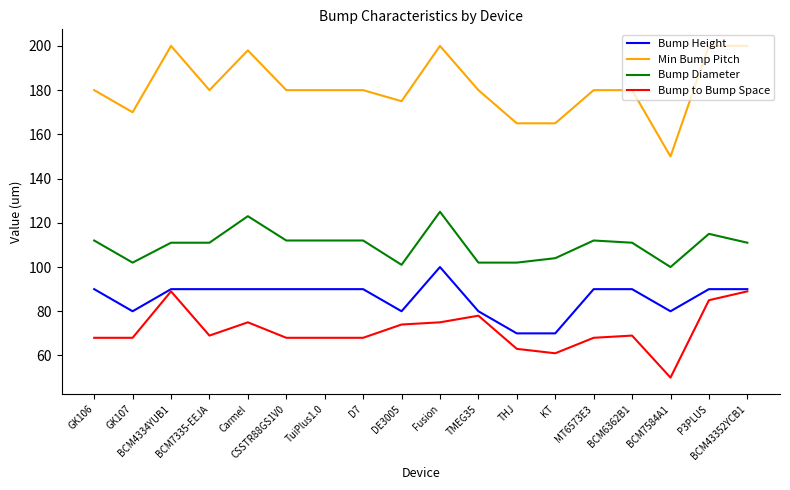

Reading right to left, transcribe all the data shown in this chart.

Bump Height: BCM43352YCB1=90	P3PLUS=90	BCM7584A1=80	BCM6362B1=90	MT6573E3=90	KT=70	THJ=70	TMEG35=80	Fusion=100	DE3005=80	D7=90	TuiPlus1.0=90	CSSTR88GS1V0=90	Carmel=90	BCM7335-EEJA=90	BCM4334YUB1=90	GK107=80	GK106=90
Min Bump Pitch: BCM43352YCB1=200	P3PLUS=200	BCM7584A1=150	BCM6362B1=180	MT6573E3=180	KT=165	THJ=165	TMEG35=180	Fusion=200	DE3005=175	D7=180	TuiPlus1.0=180	CSSTR88GS1V0=180	Carmel=198	BCM7335-EEJA=180	BCM4334YUB1=200	GK107=170	GK106=180
Bump Diameter: BCM43352YCB1=111	P3PLUS=115	BCM7584A1=100	BCM6362B1=111	MT6573E3=112	KT=104	THJ=102	TMEG35=102	Fusion=125	DE3005=101	D7=112	TuiPlus1.0=112	CSSTR88GS1V0=112	Carmel=123	BCM7335-EEJA=111	BCM4334YUB1=111	GK107=102	GK106=112
Bump to Bump Space: BCM43352YCB1=89	P3PLUS=85	BCM7584A1=50	BCM6362B1=69	MT6573E3=68	KT=61	THJ=63	TMEG35=78	Fusion=75	DE3005=74	D7=68	TuiPlus1.0=68	CSSTR88GS1V0=68	Carmel=75	BCM7335-EEJA=69	BCM4334YUB1=89	GK107=68	GK106=68